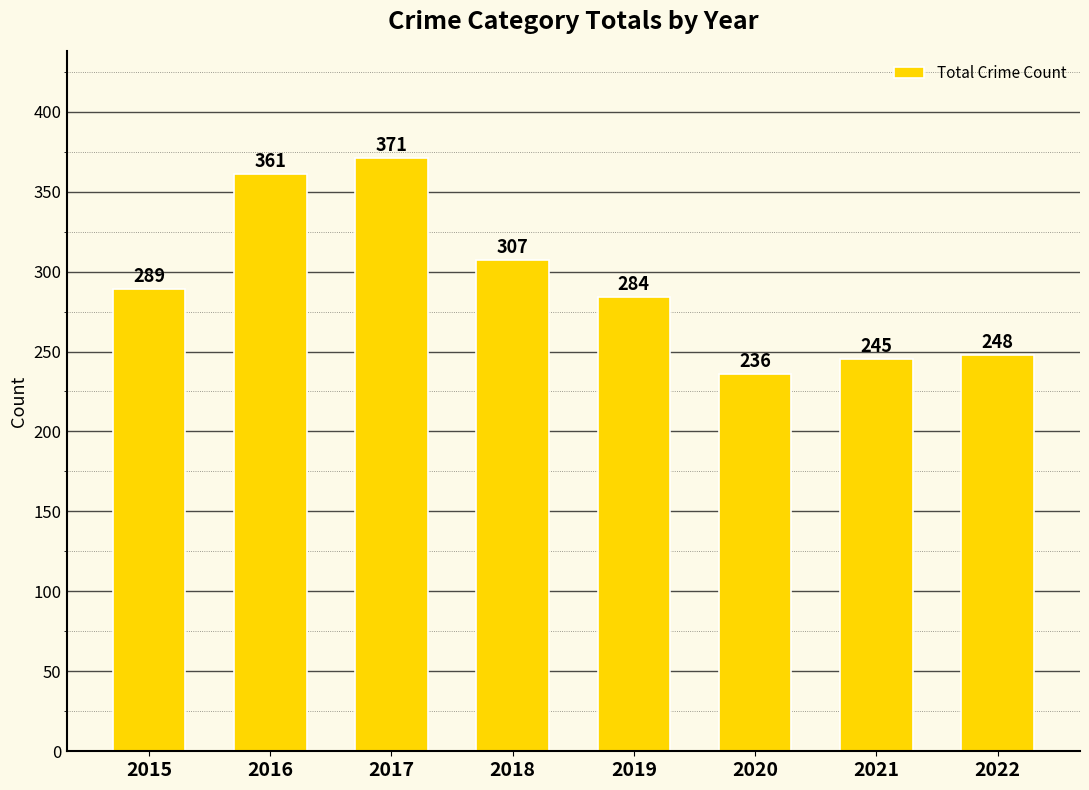

Which category has the lowest value across all series?

2020